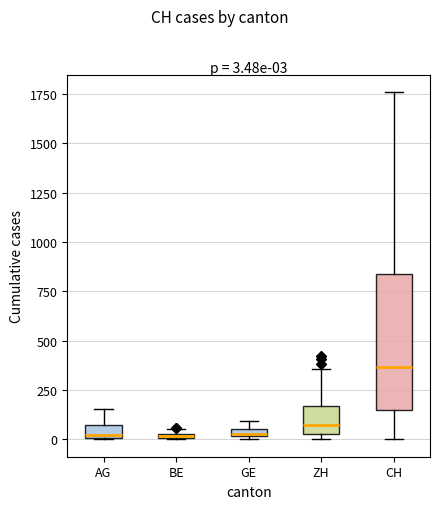

Which box is the tallest, from its lower edge to its upper edge?

CH